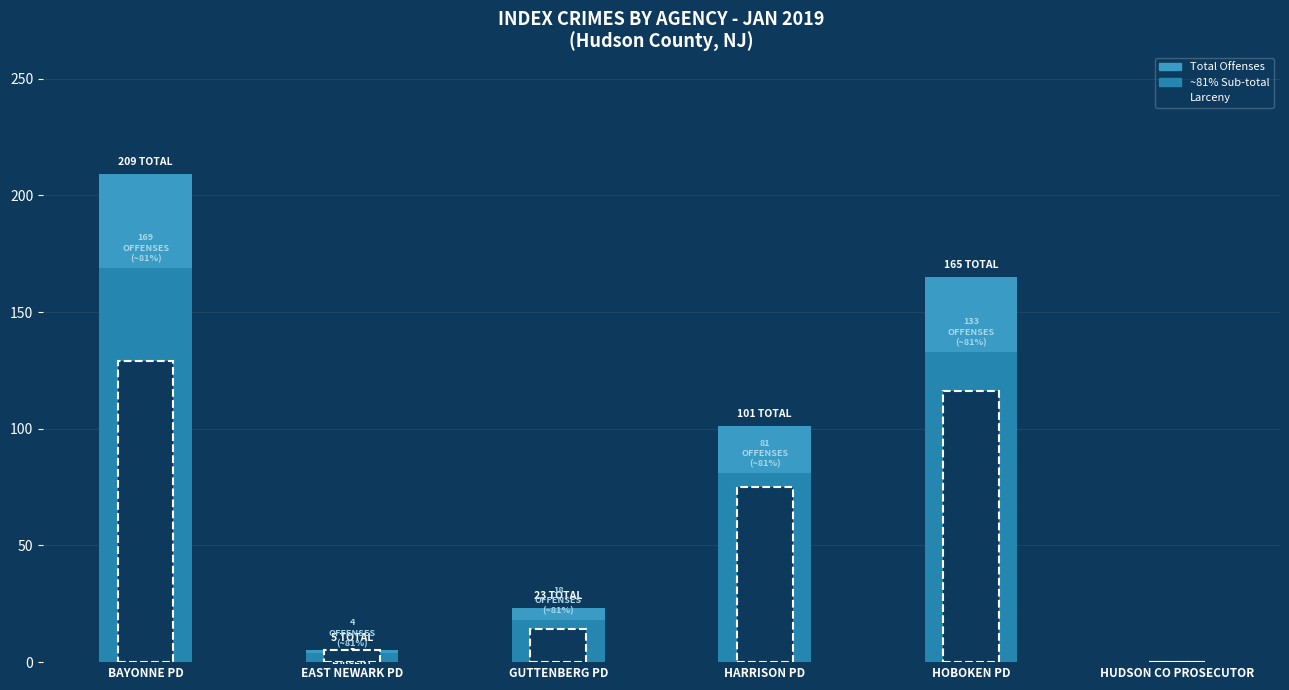

Reading left to right, what are all the values shown in this chart?

Total Offenses: BAYONNE PD=209	EAST NEWARK PD=5	GUTTENBERG PD=23	HARRISON PD=101	HOBOKEN PD=165	HUDSON CO PROSECUTOR=0
Larceny + Burglary: BAYONNE PD=169	EAST NEWARK PD=4	GUTTENBERG PD=18	HARRISON PD=81	HOBOKEN PD=133	HUDSON CO PROSECUTOR=0
Larceny: BAYONNE PD=129	EAST NEWARK PD=5	GUTTENBERG PD=14	HARRISON PD=75	HOBOKEN PD=116	HUDSON CO PROSECUTOR=0